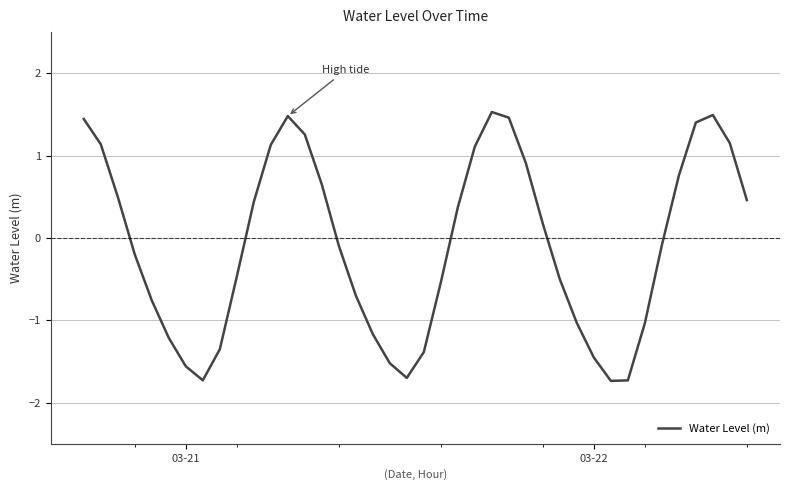

What is the greatest value displayed?

1.5